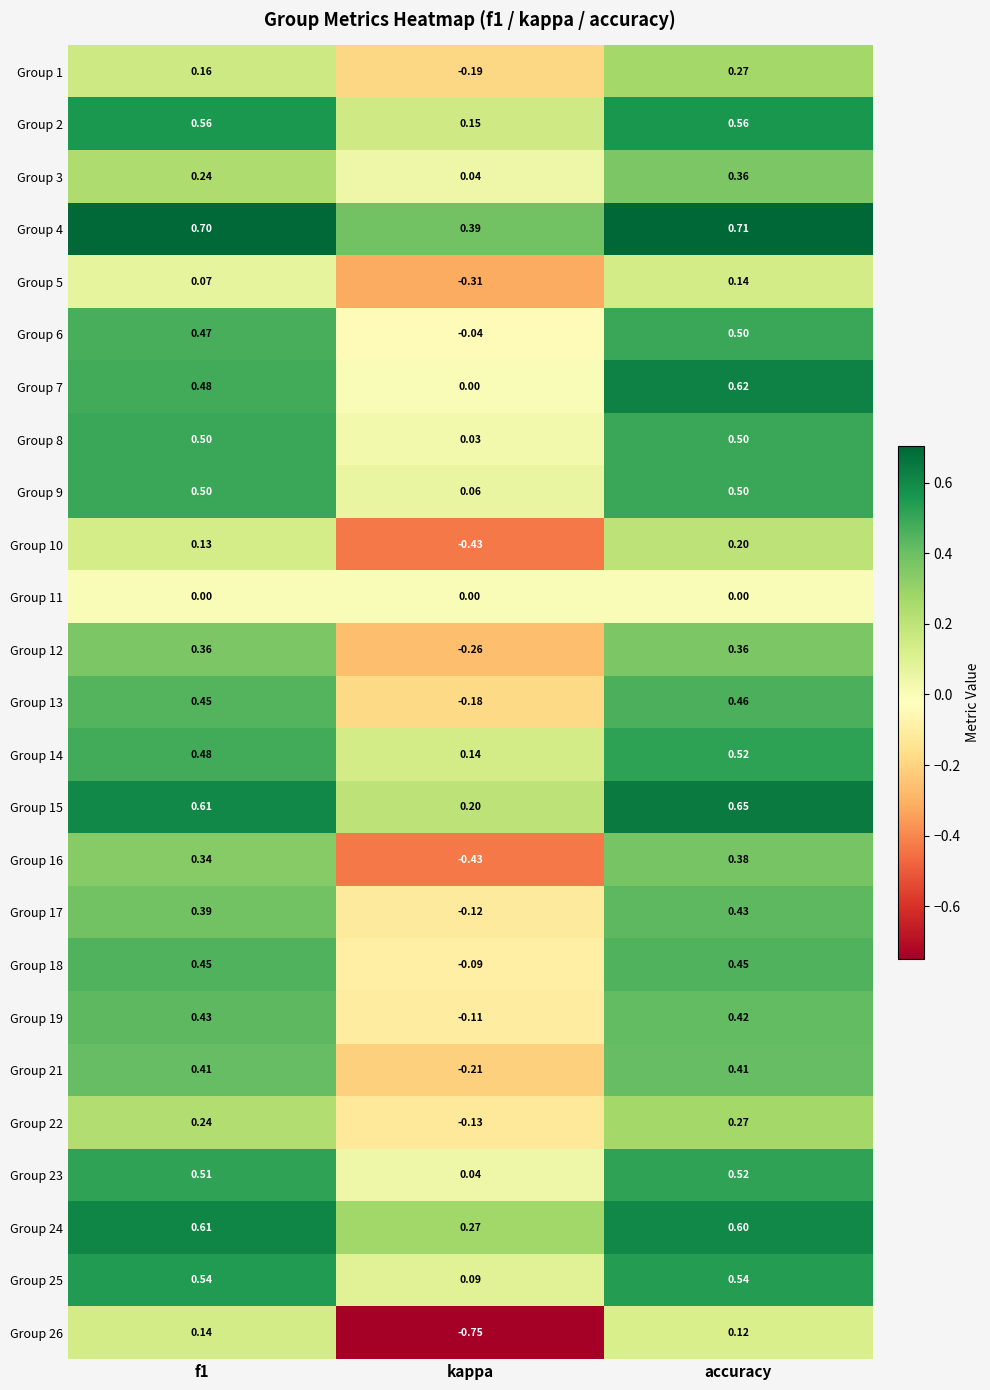

What is the spread (max minus min) of values at accuracy?

0.7